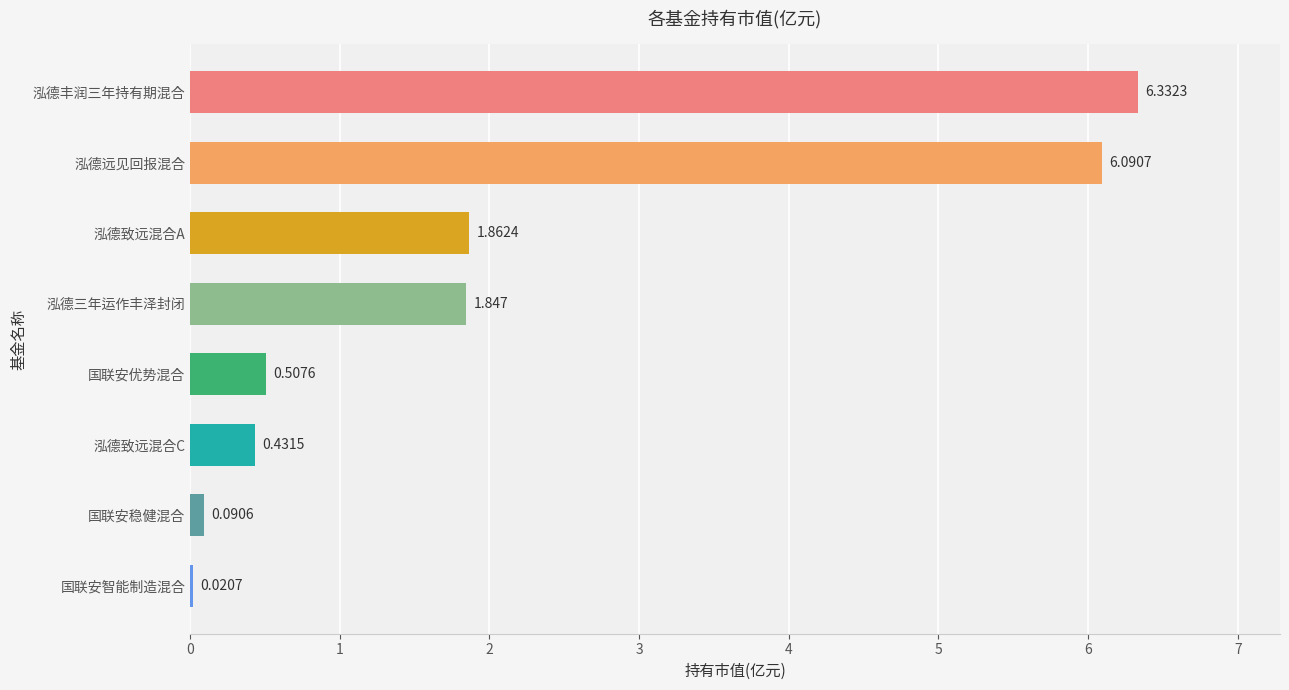

Between 泓德远见回报混合 and 国联安优势混合, which is larger?

泓德远见回报混合